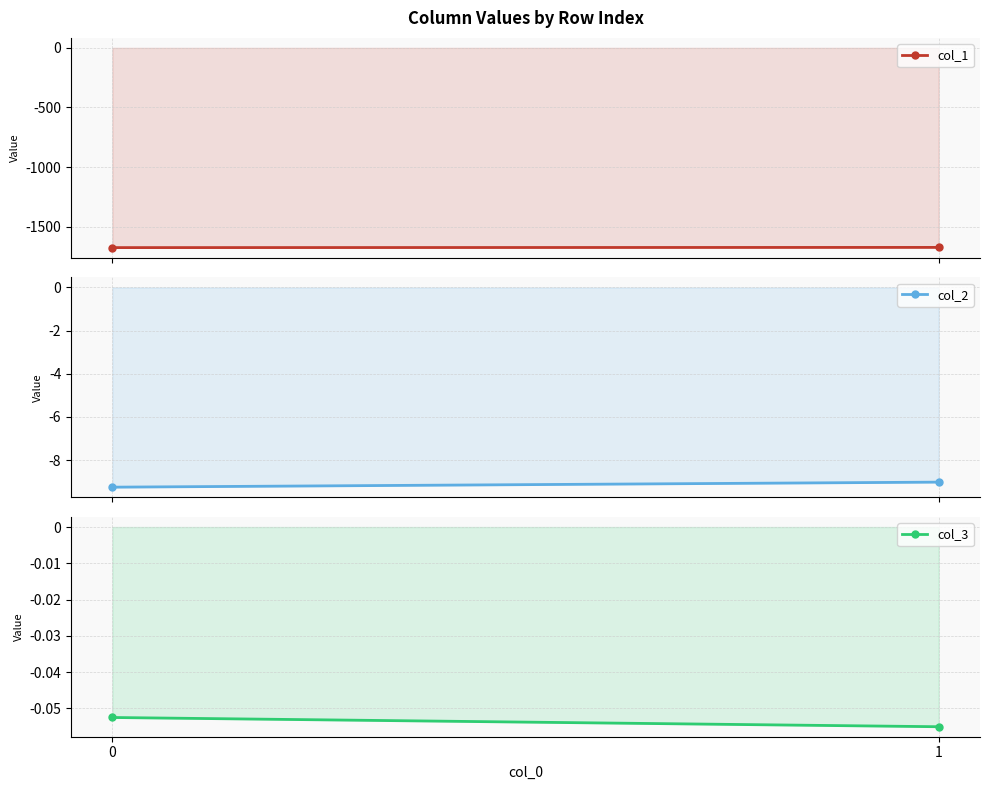

Read the col_1 value at 0.

-1675.3